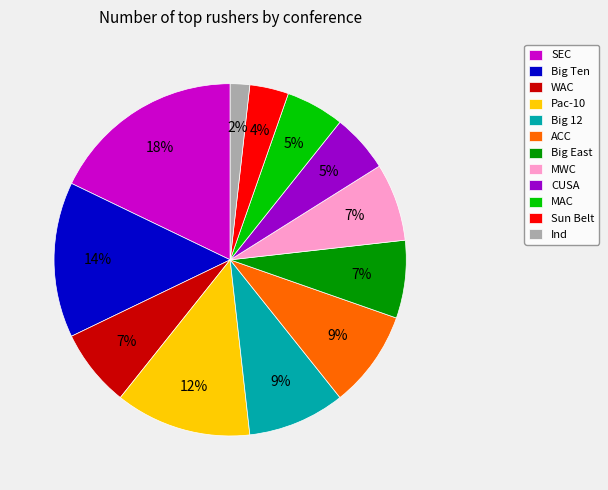

What is the smallest slice in the pie chart?

Ind